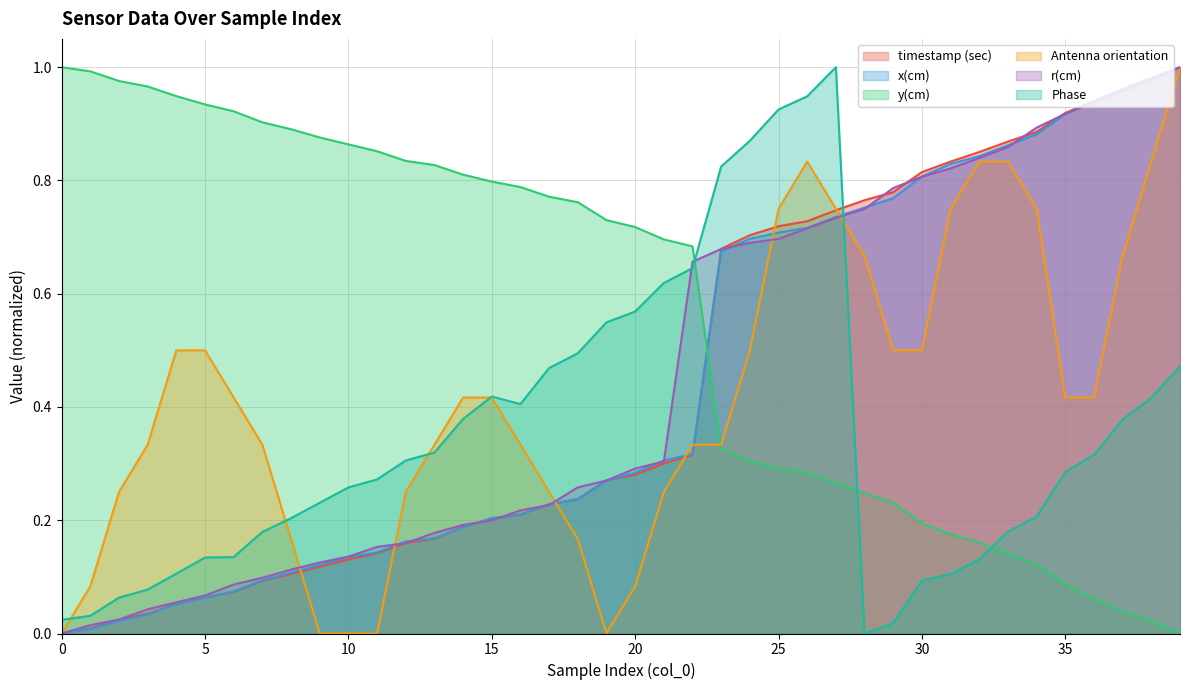

Is the value of r(cm) at 15 greater than the value of Phase at 27?

No